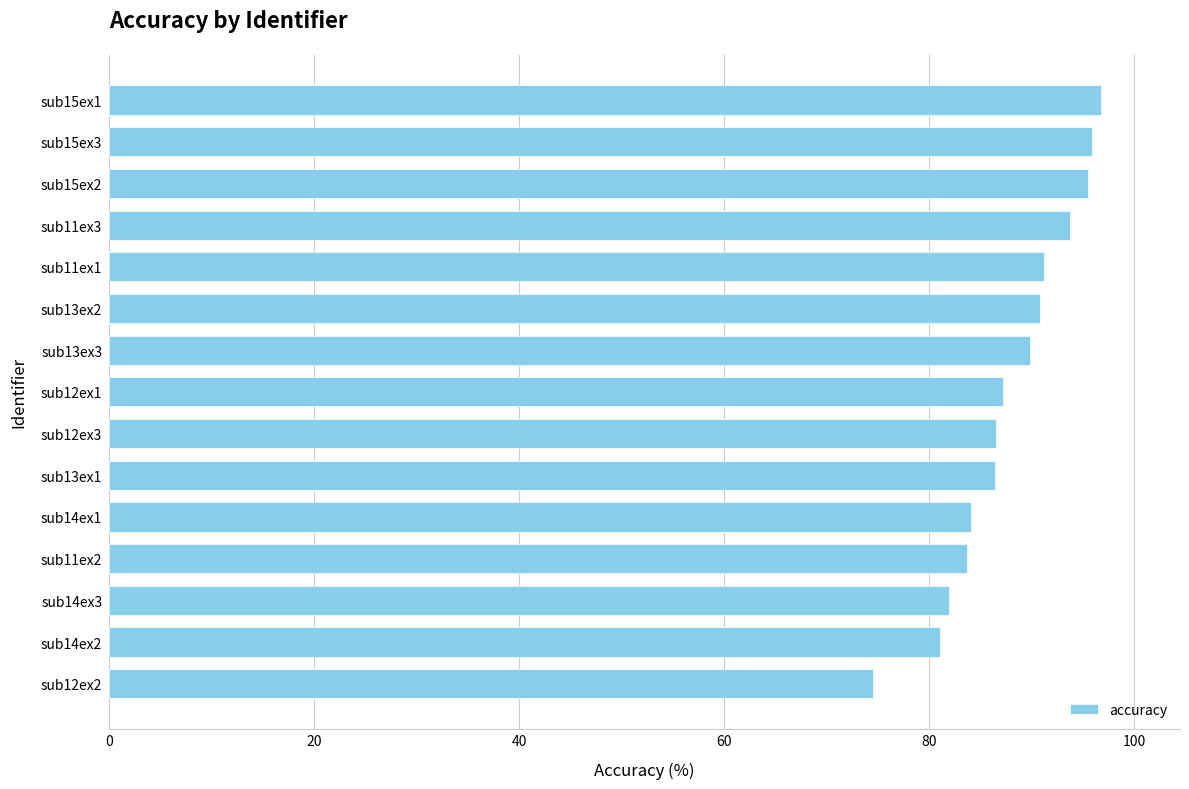

Is it true that the value at sub11ex1 is 91.2?

True